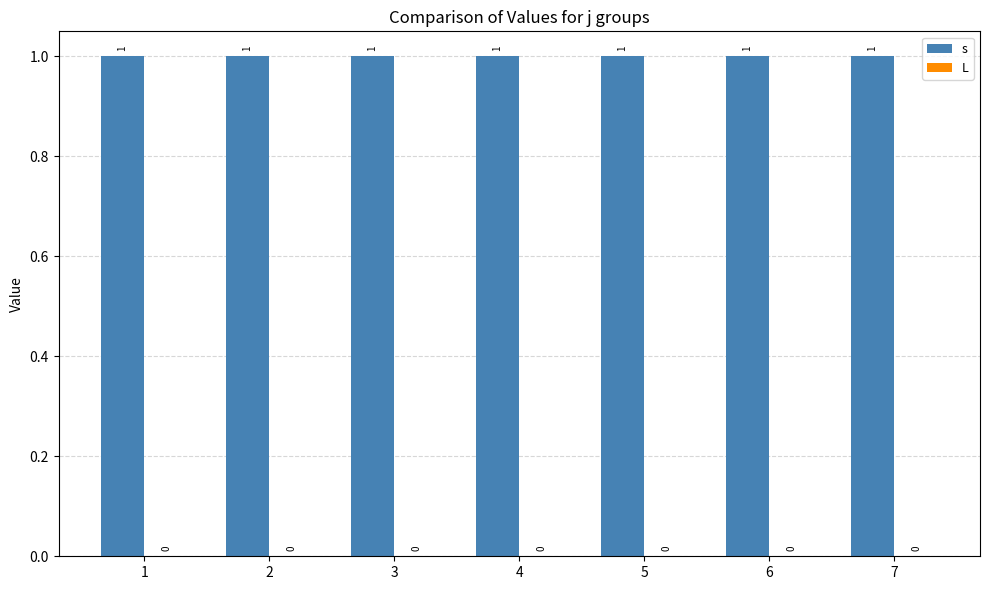

What is the spread (max minus min) of values at 7?

1